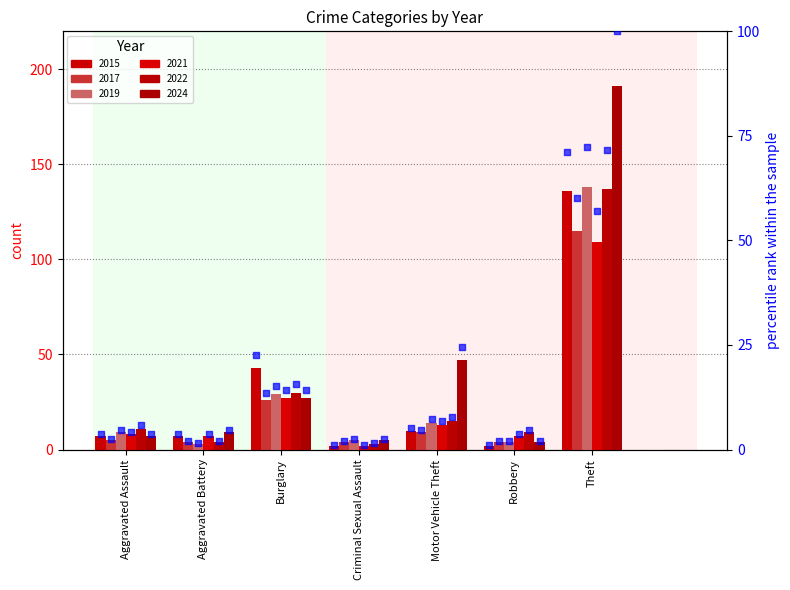

Approximately how many times larger is the value at Aggravated Assault compared to Burglary?

0.2